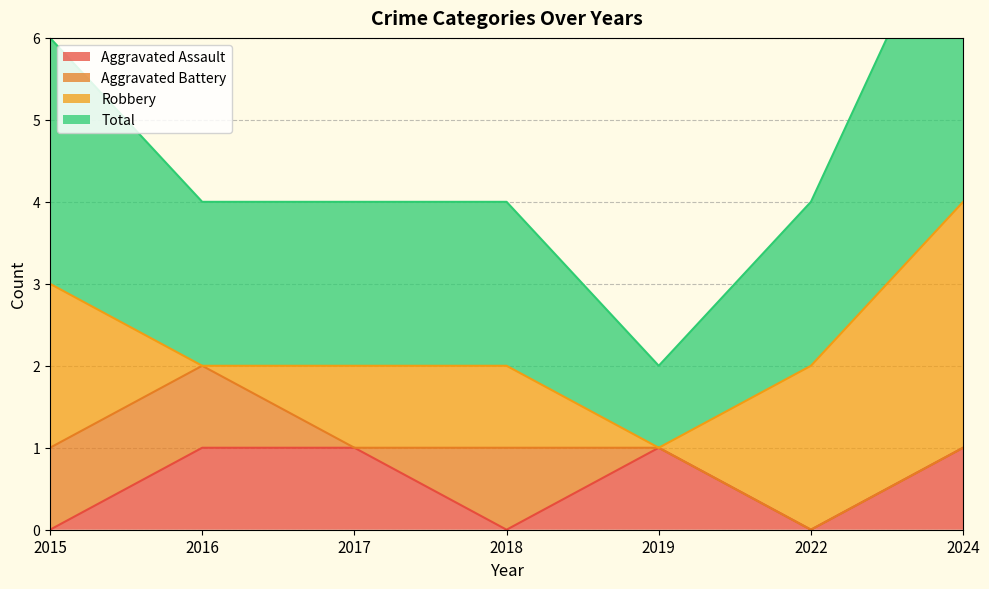

At which label does Total first exceed 2?

2015